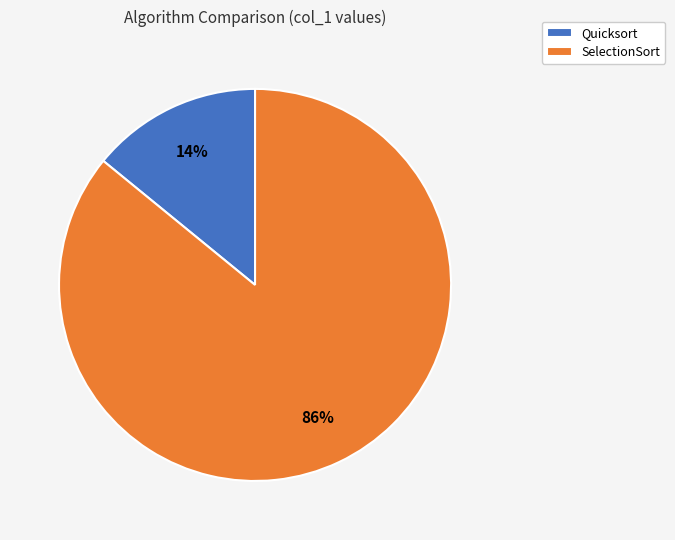

What percentage is the SelectionSort slice, to the nearest percent?

86%